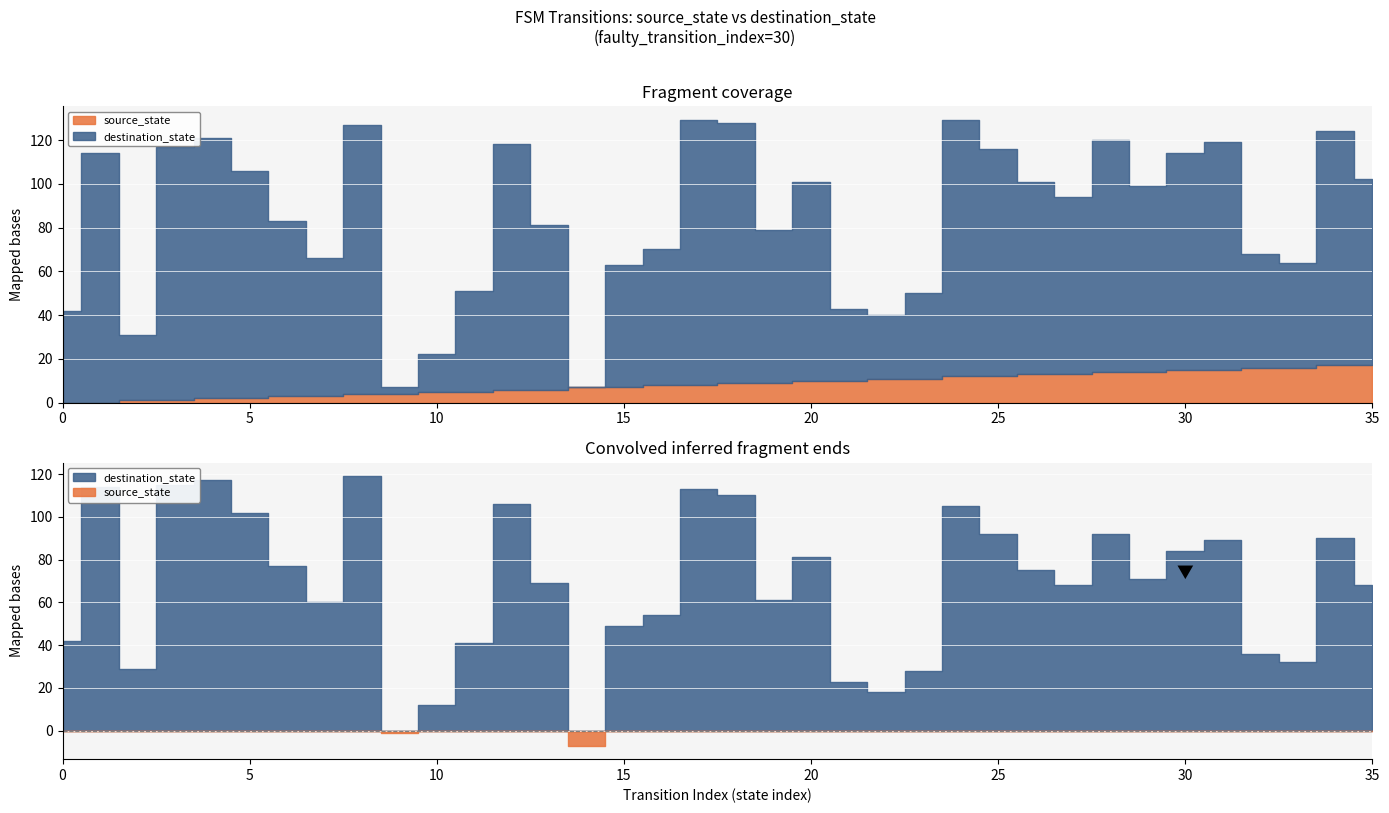

True or false: destination_state has more than 1 interior local peaks.

True